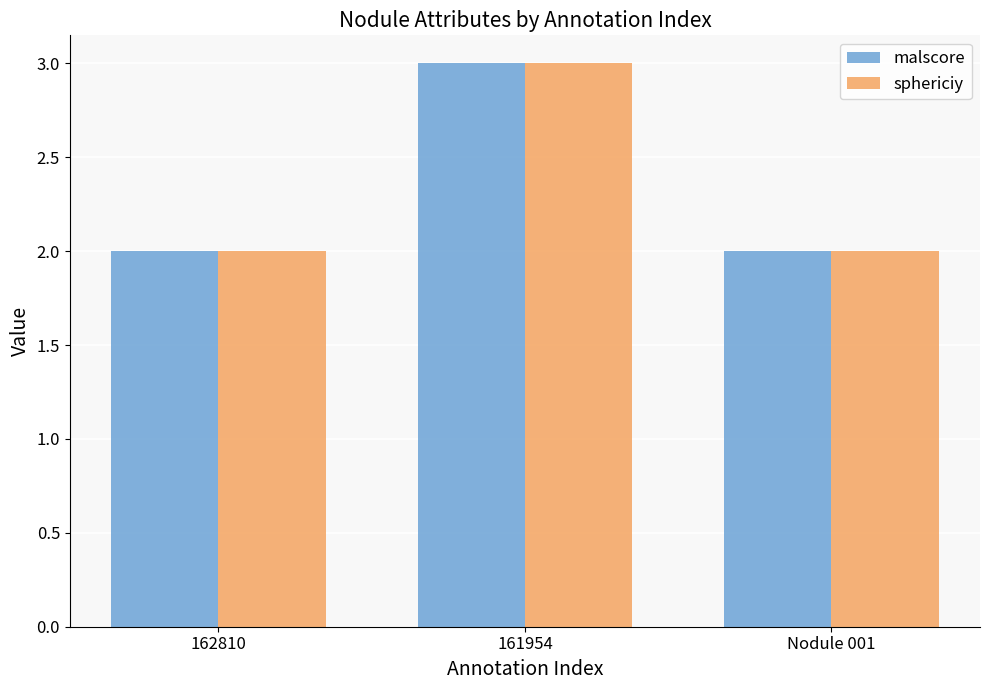

True or false: malscore has a value of 4 at 161954.

False